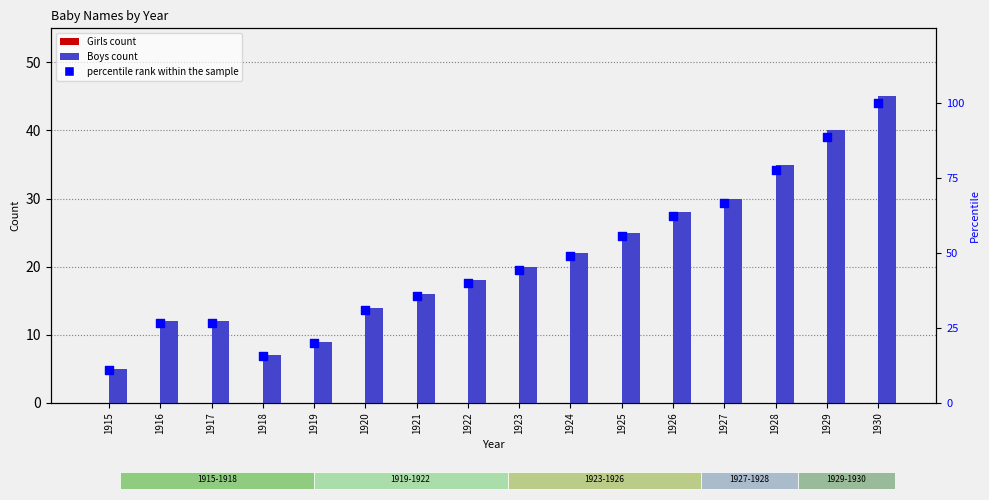

What are all the series names shown in the legend?

Girls, Boys, percentile rank within the sample